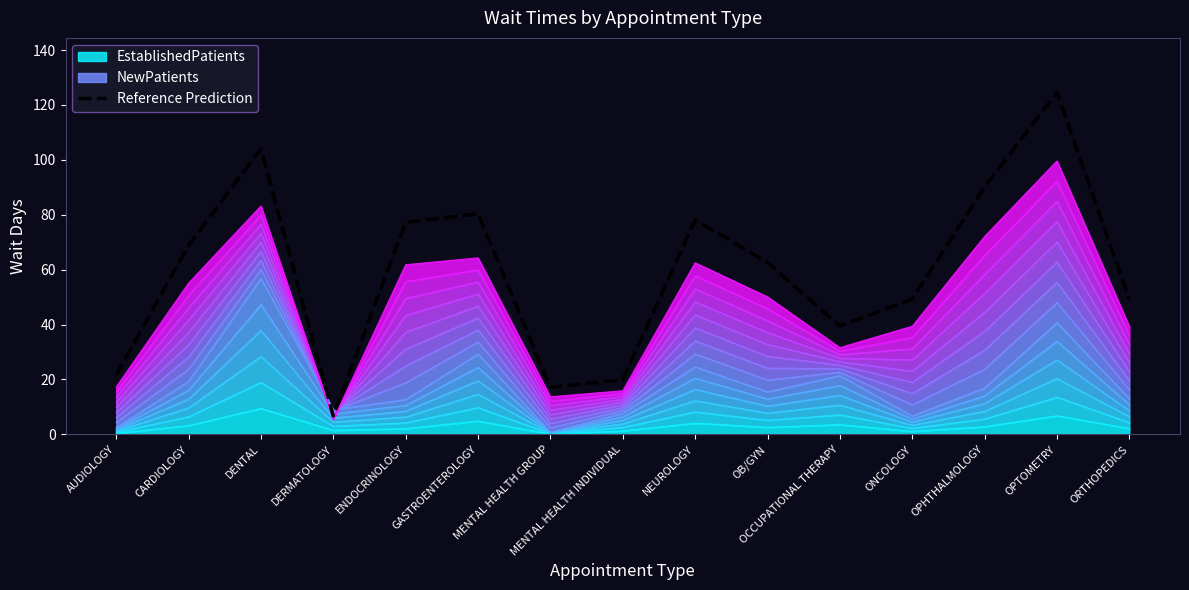

What is the sum of the values at CARDIOLOGY and ONCOLOGY?

118.1